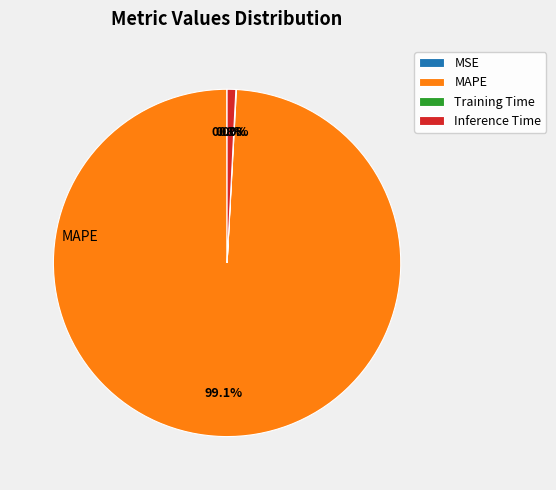

Which slice is the largest?

MAPE